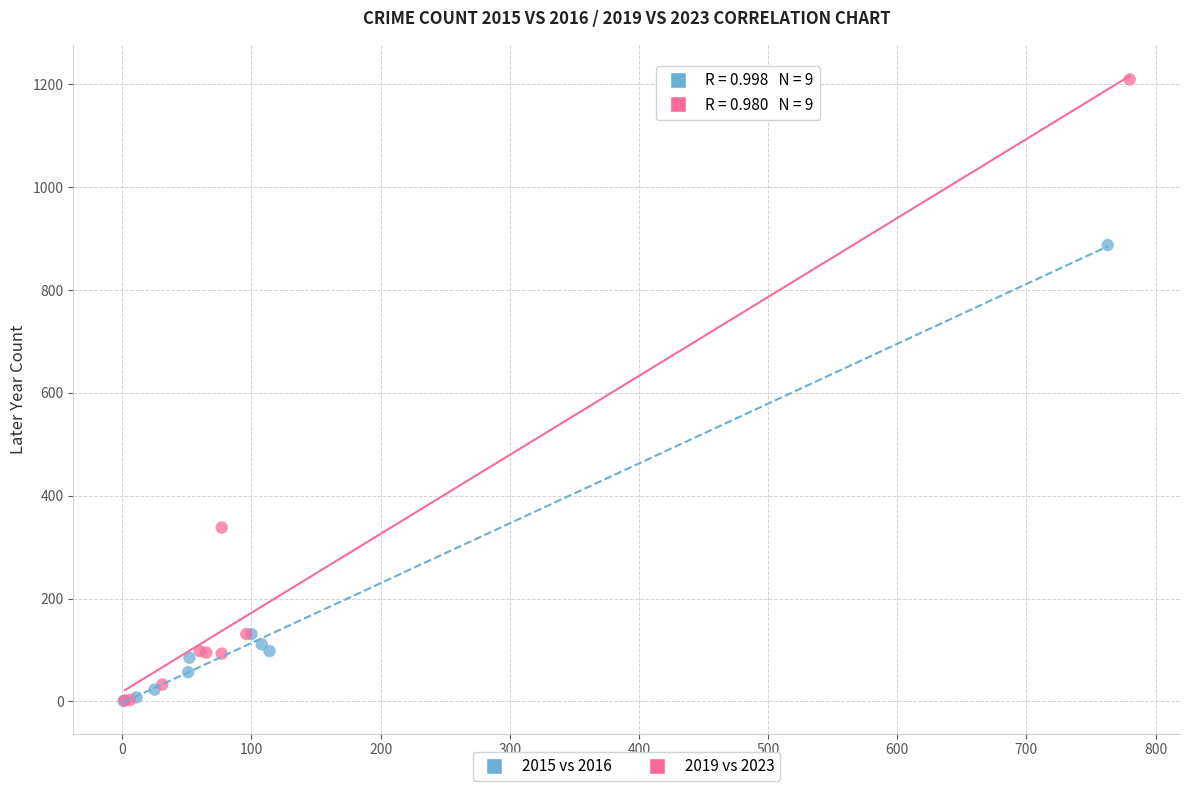

Which series contains the highest Y value?

2019 vs 2023